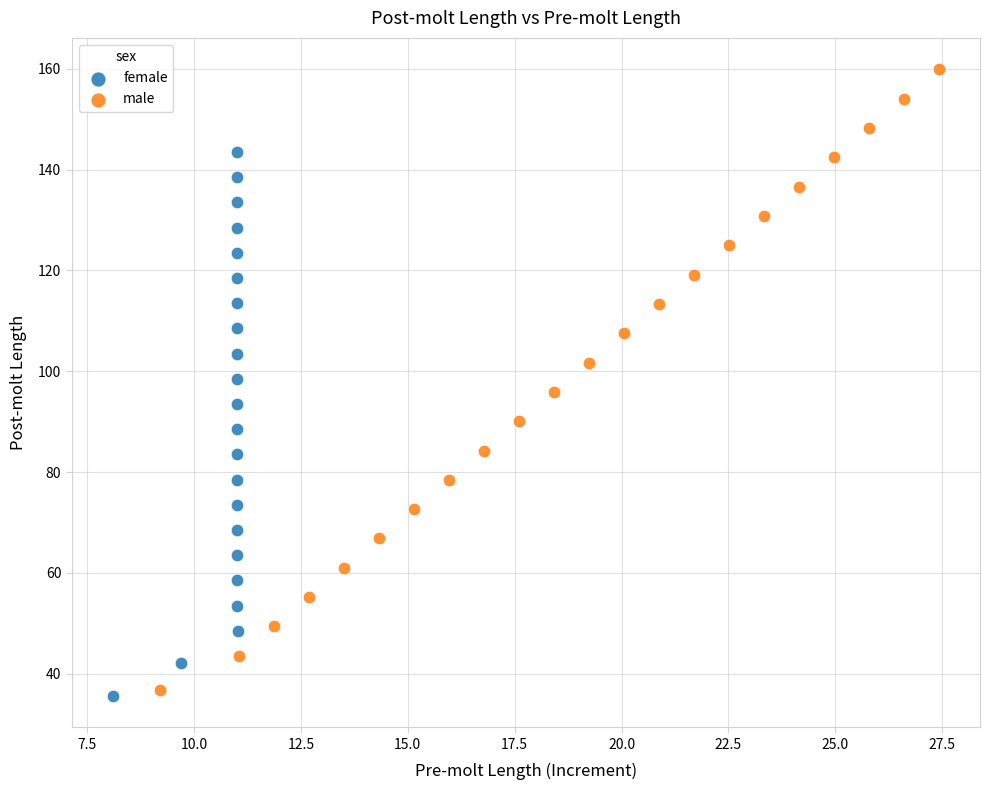

Which series has the largest Y range (max minus min)?

male